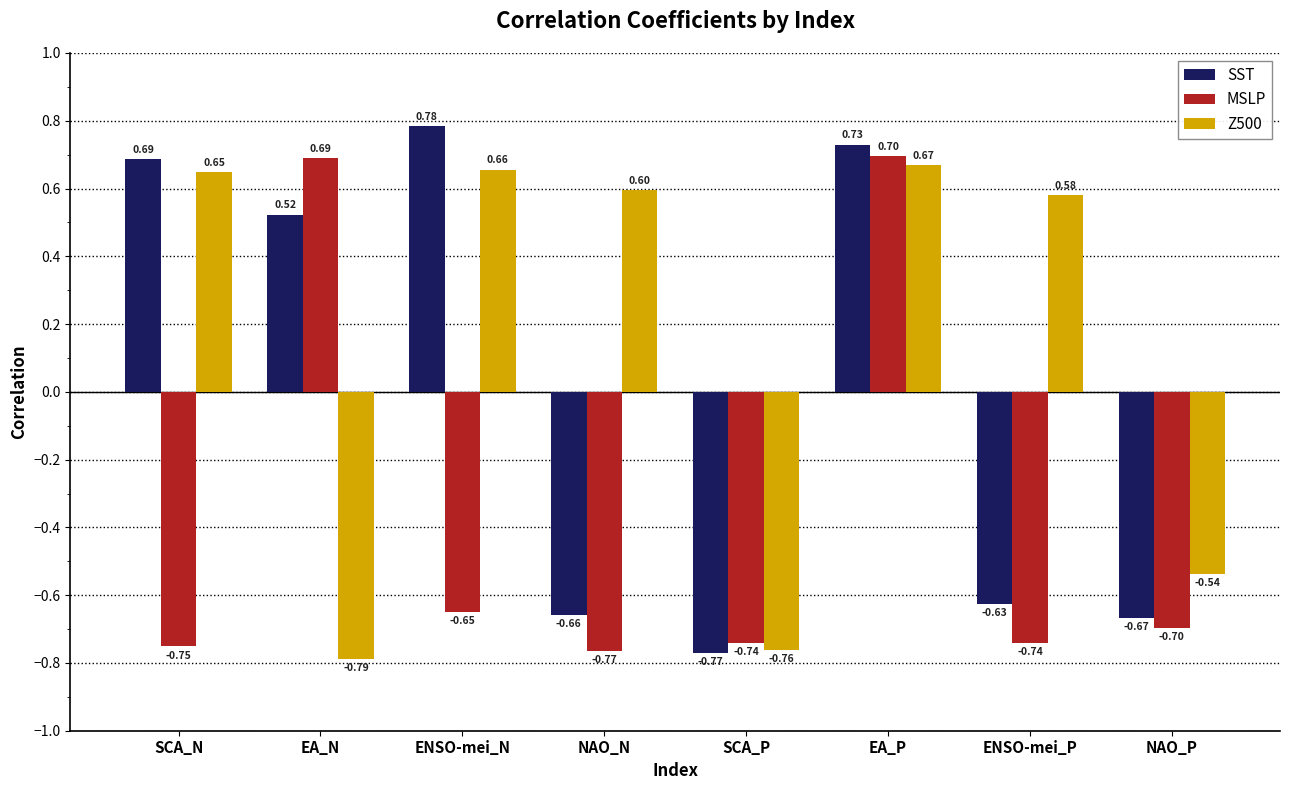

List the series in order of their overall mean, lowest first.

MSLP, SST, Z500